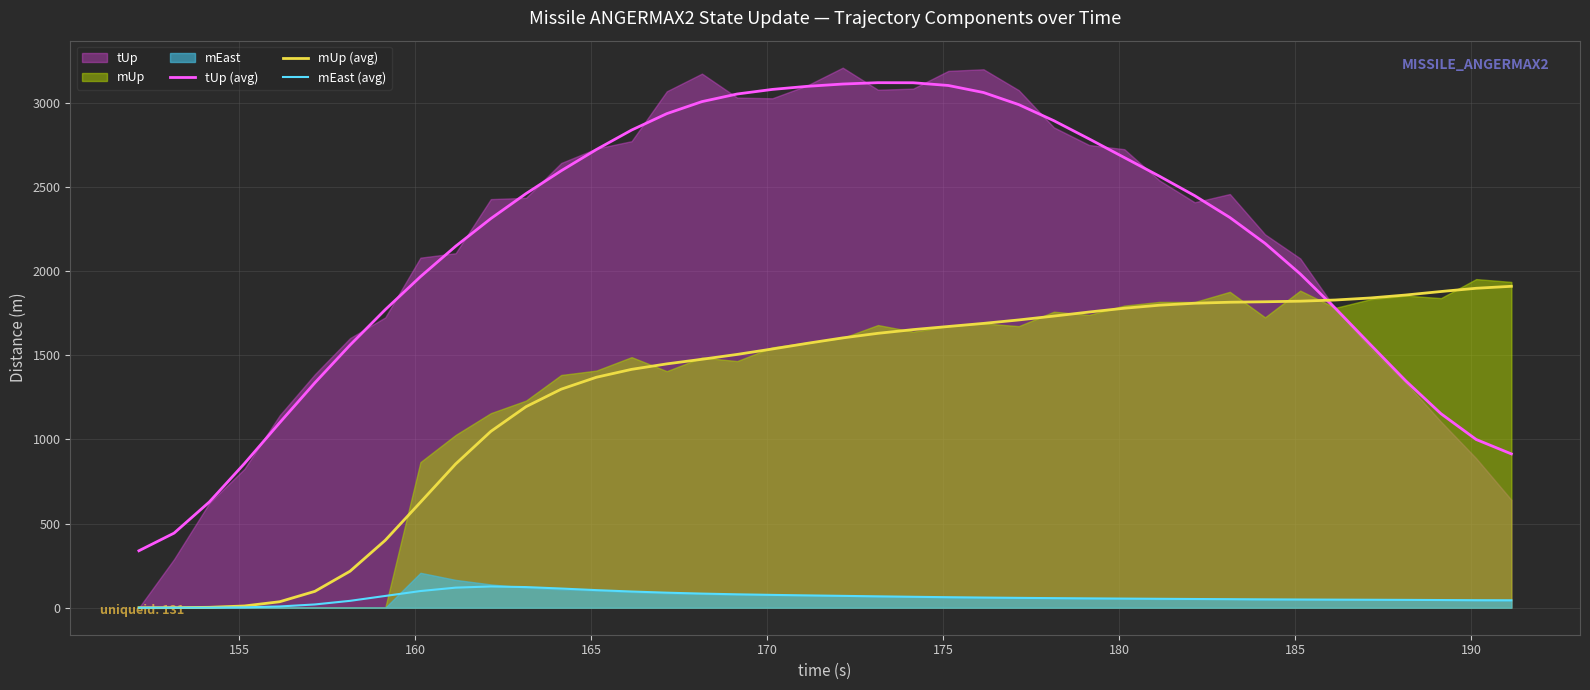

What is the maximum value for mEast (avg)?

126.3